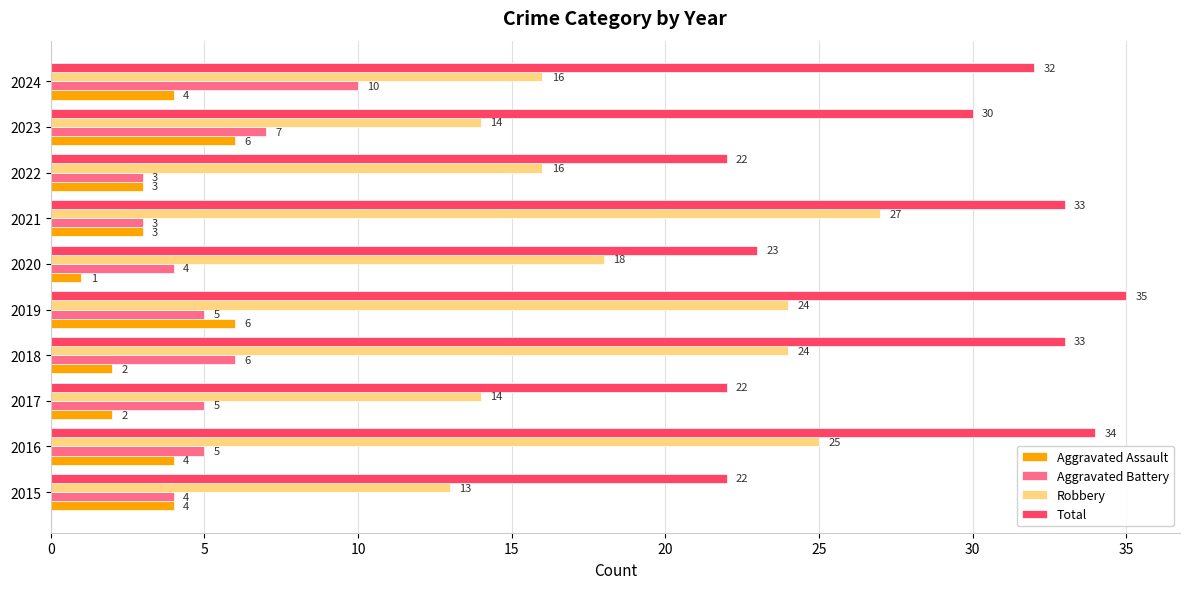

What is the lowest value of the Total series?

22